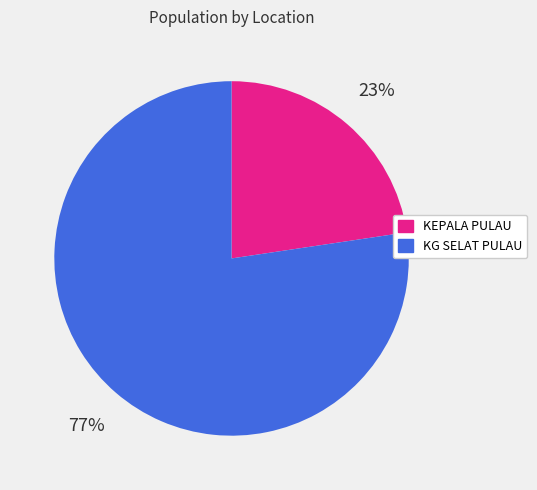

How many segments does this pie chart have?

2